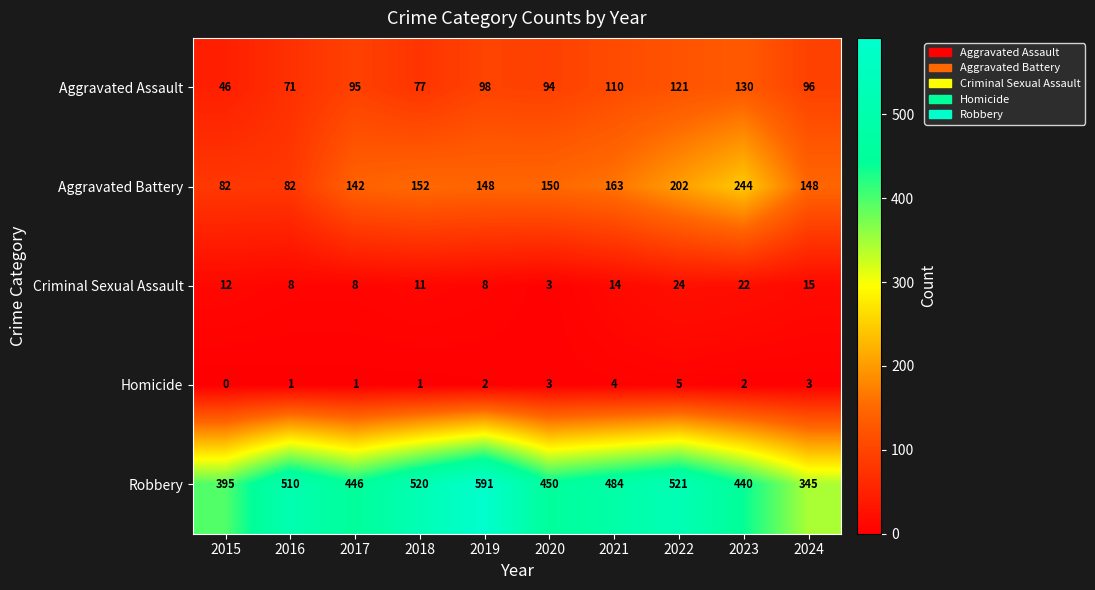

Which series has the largest range (max minus min)?

Robbery